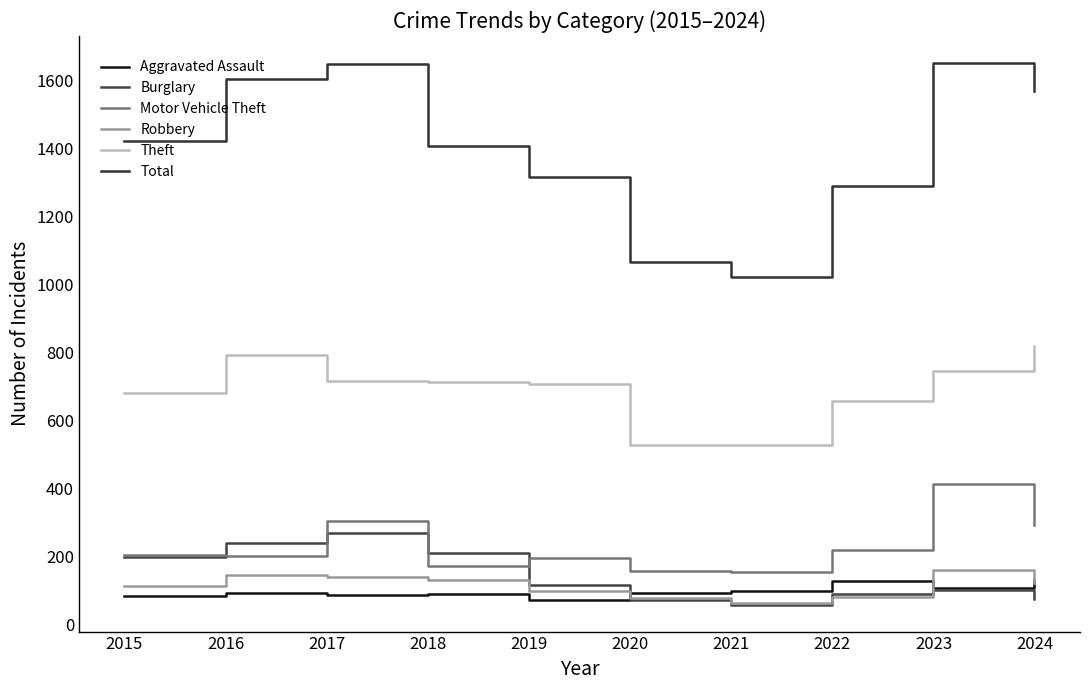

The Motor Vehicle Theft series shows 84 at 2015. True or false?

False